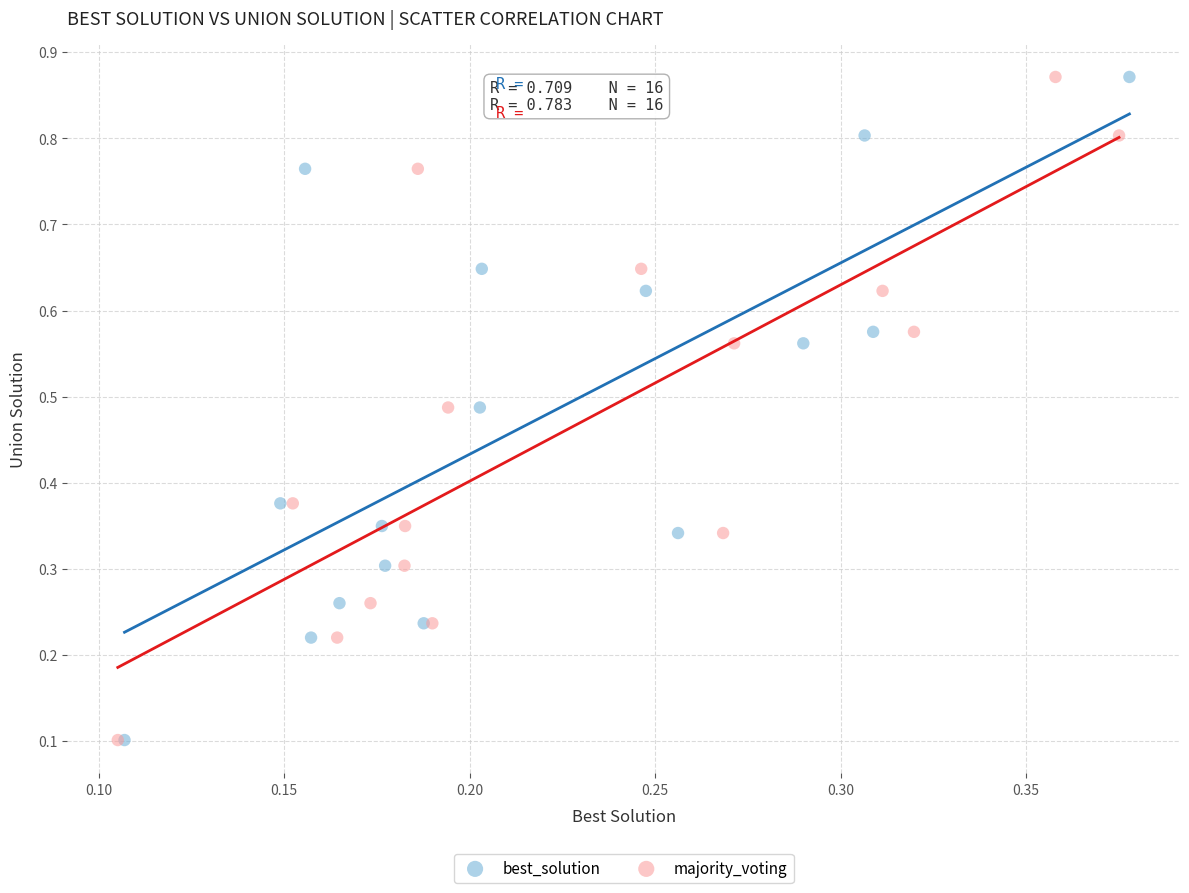

What are all the series names shown in the legend?

best_solution, majority_voting